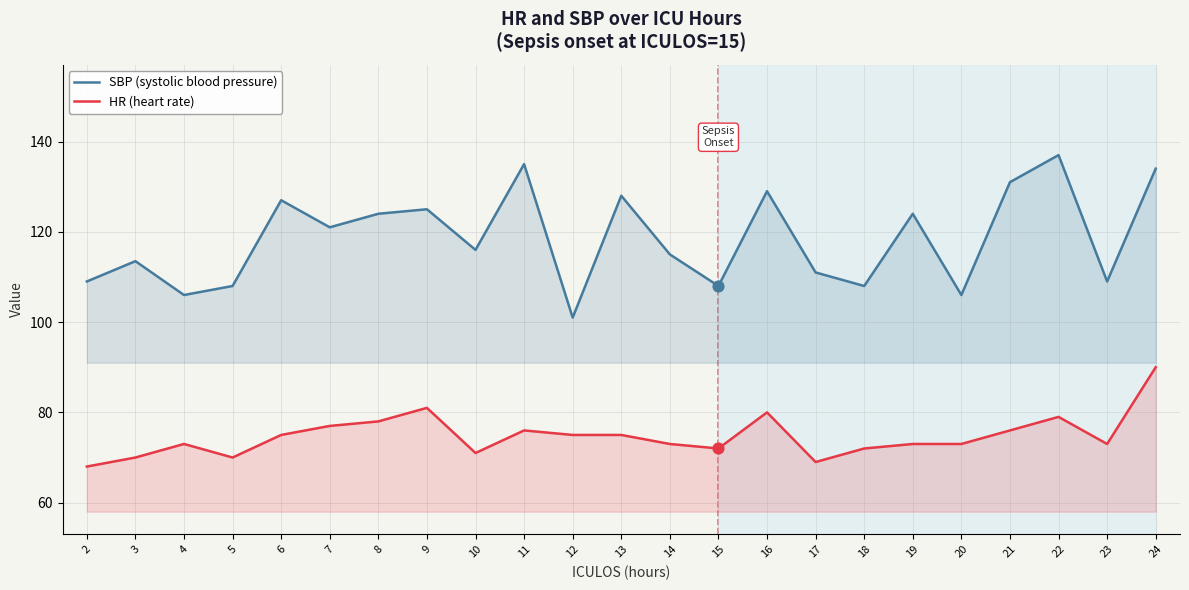

Which series reaches the maximum Y coordinate?

SBP (systolic blood pressure)